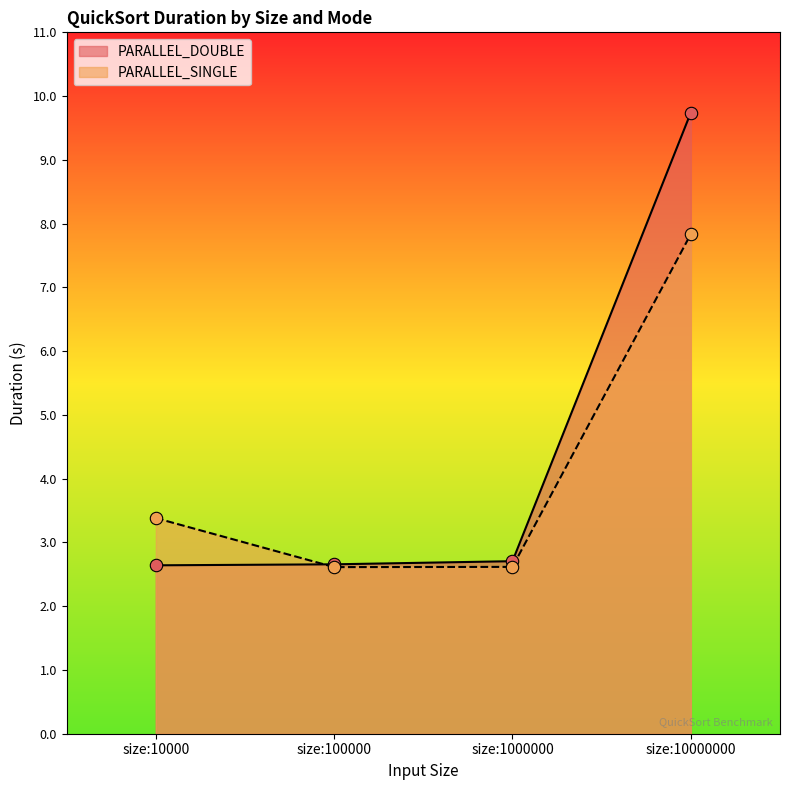

Which series contains the lowest Y value?

PARALLEL_SINGLE